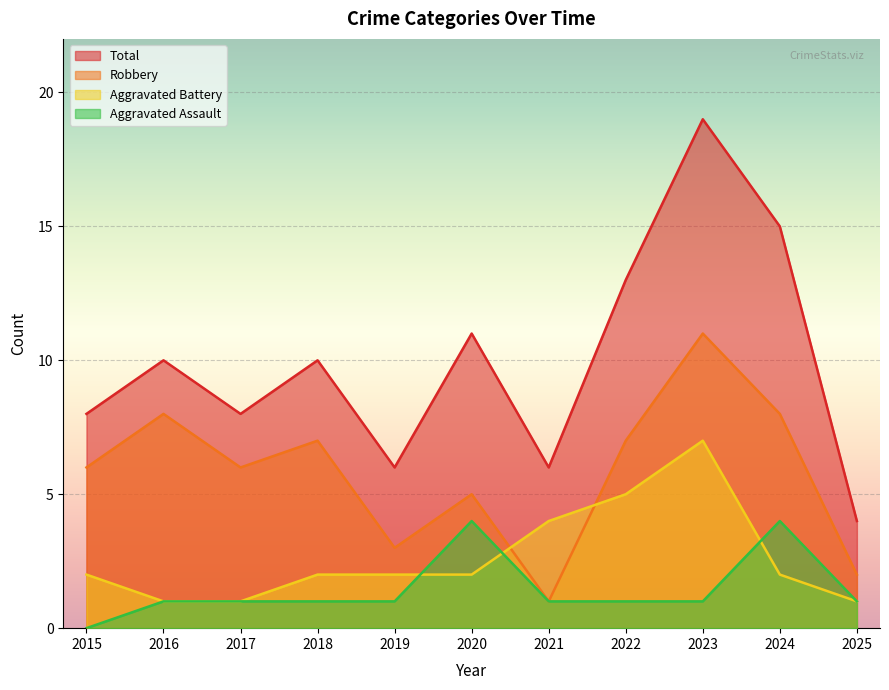

What is the sum of all Aggravated Assault values?

16